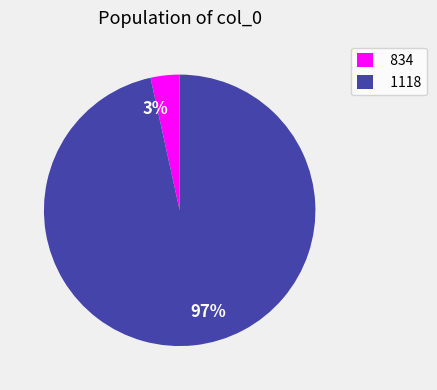

Which slice is the smallest?

834